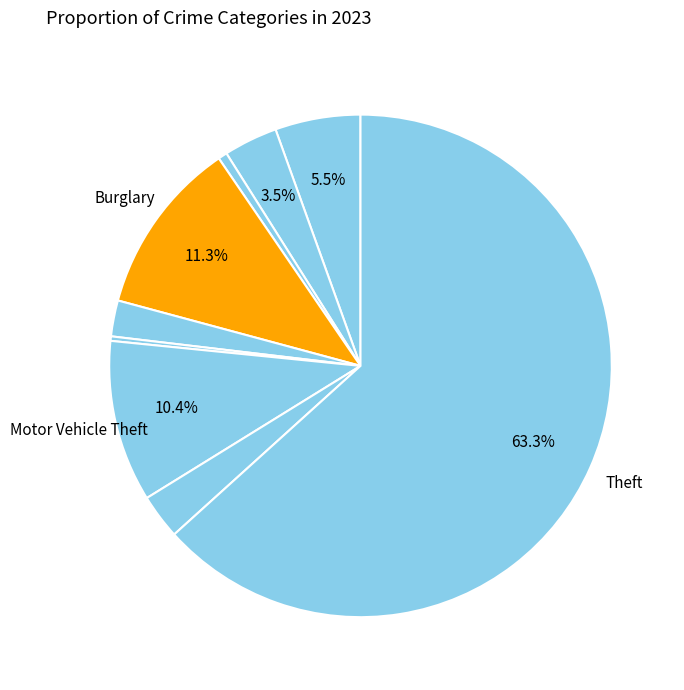

Which slice is the largest?

Theft